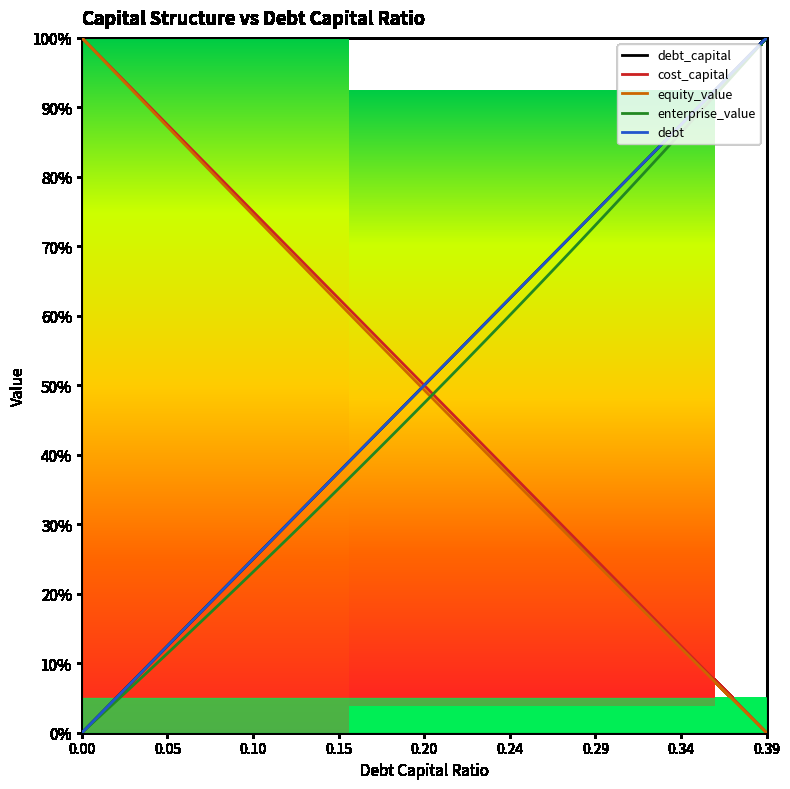

How many intersections are there between debt and cost_capital?

1